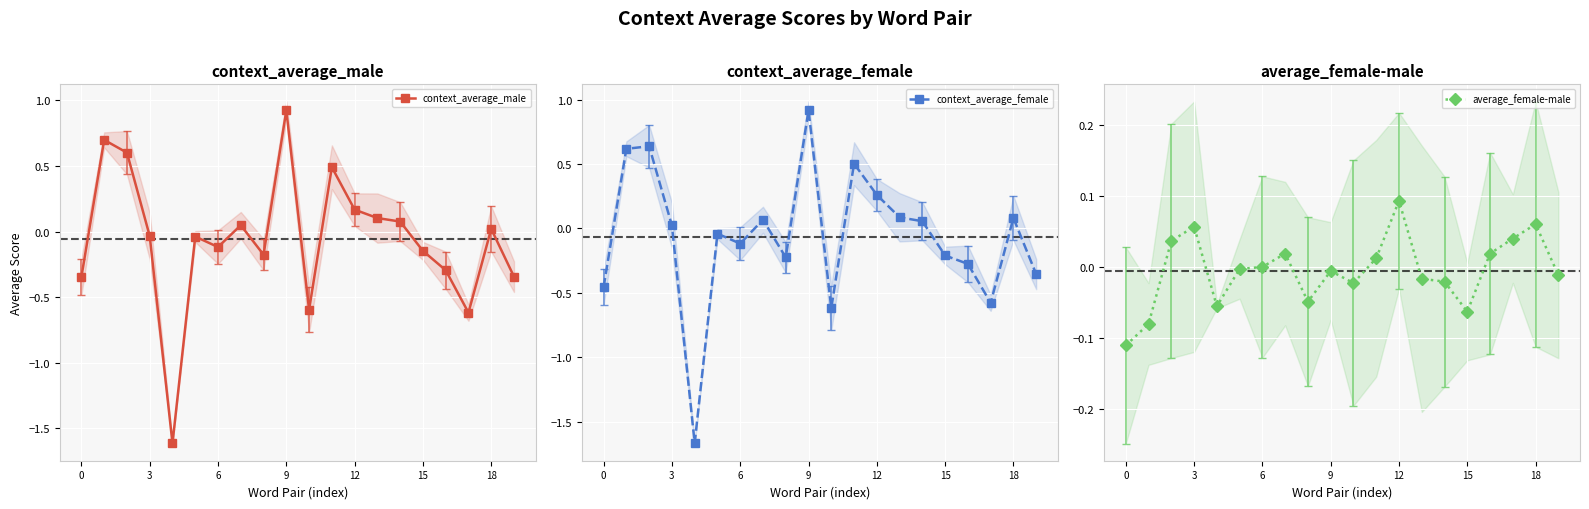

At 15, list the series in order from largest to smallest.

average_female-male, context_average_male, context_average_female